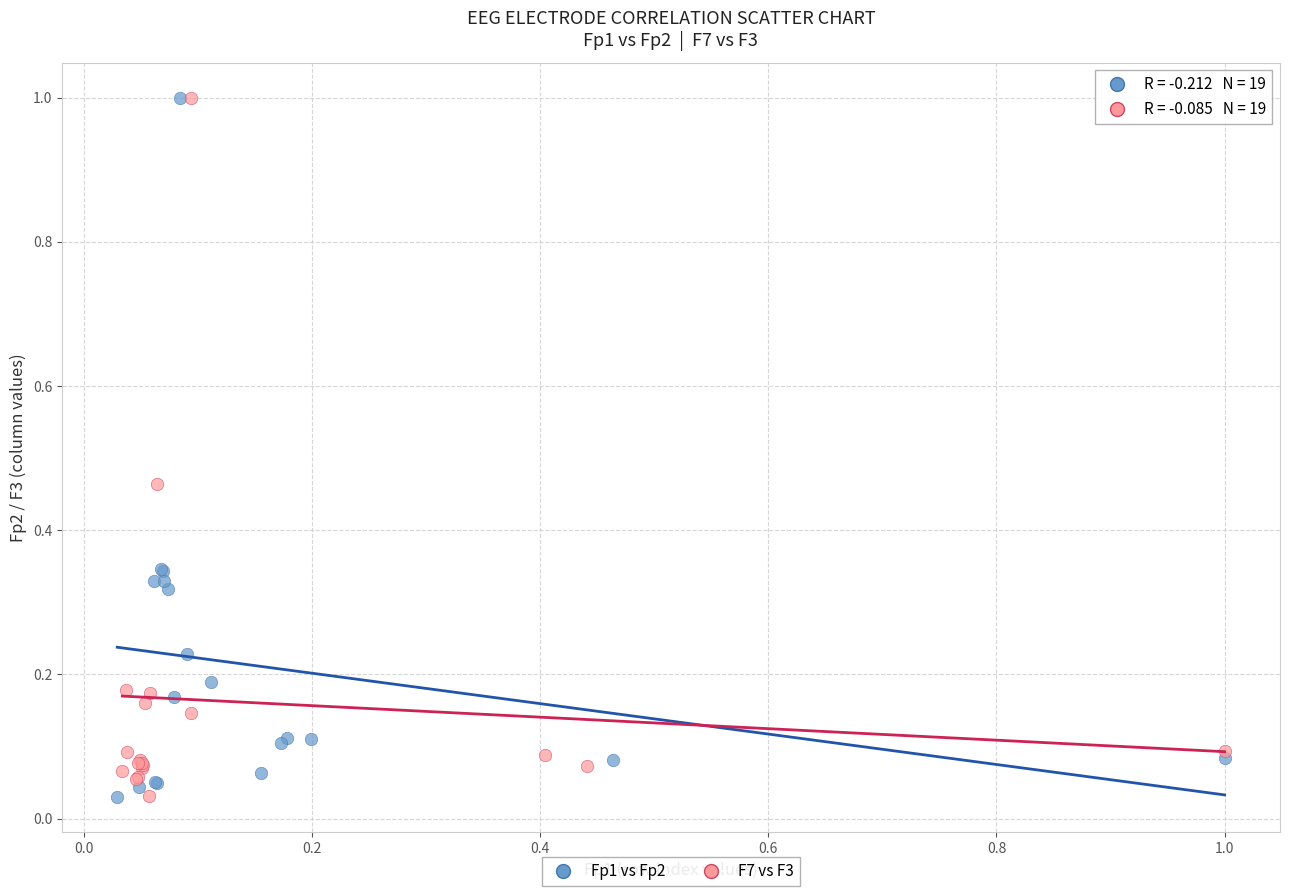

What are all the series names shown in the legend?

Fp1 vs Fp2, F7 vs F3